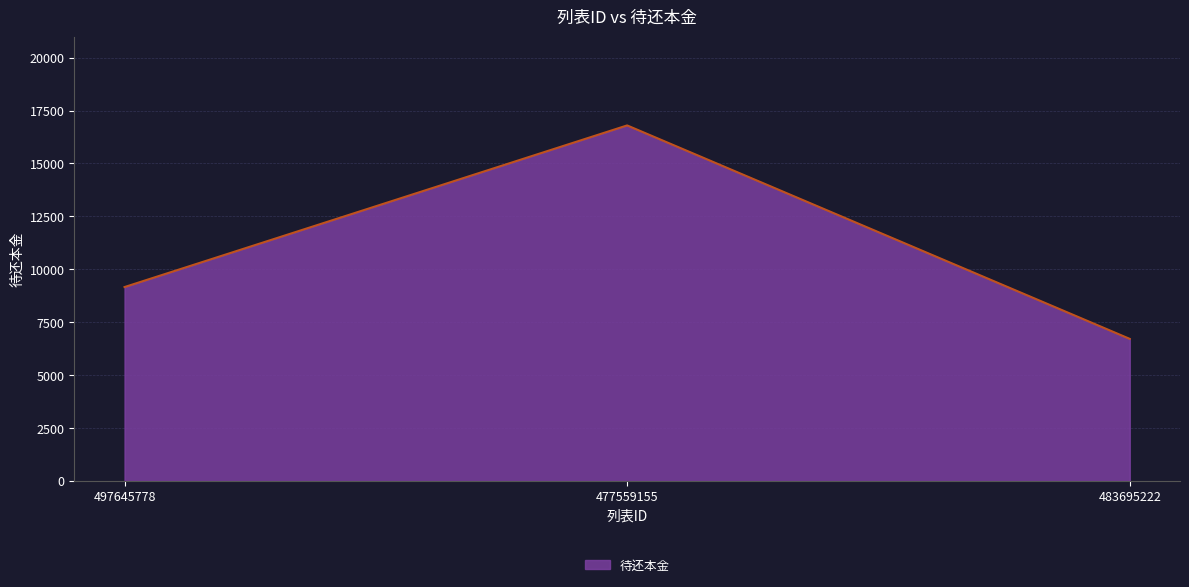

Rank the categories by value from lowest to highest.

483695222, 497645778, 477559155